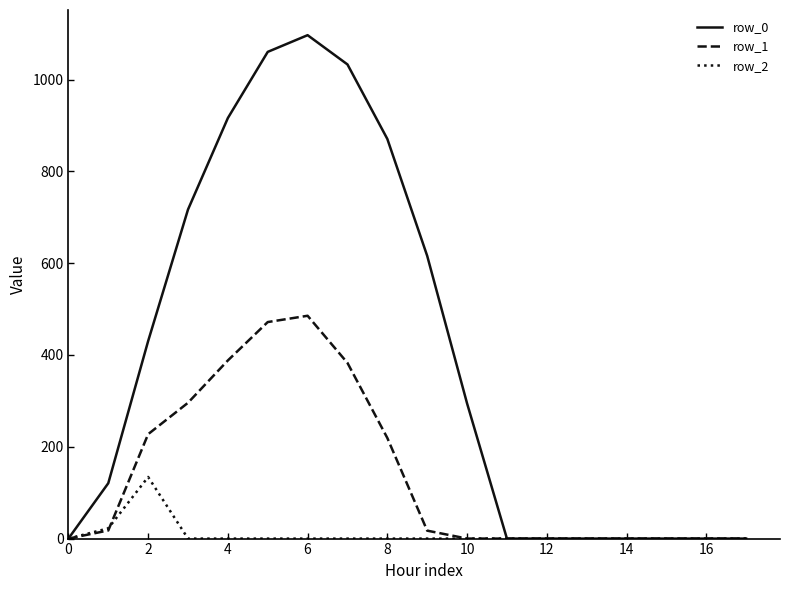

What are all the series names shown in the legend?

row_0, row_1, row_2